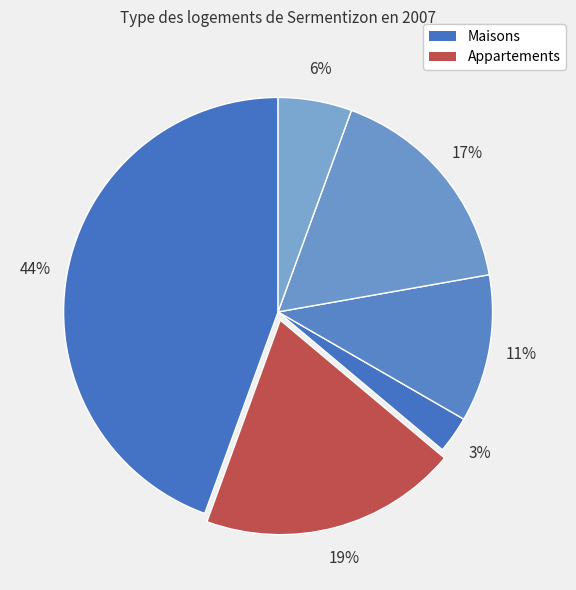

How many slices are in this pie chart?

6